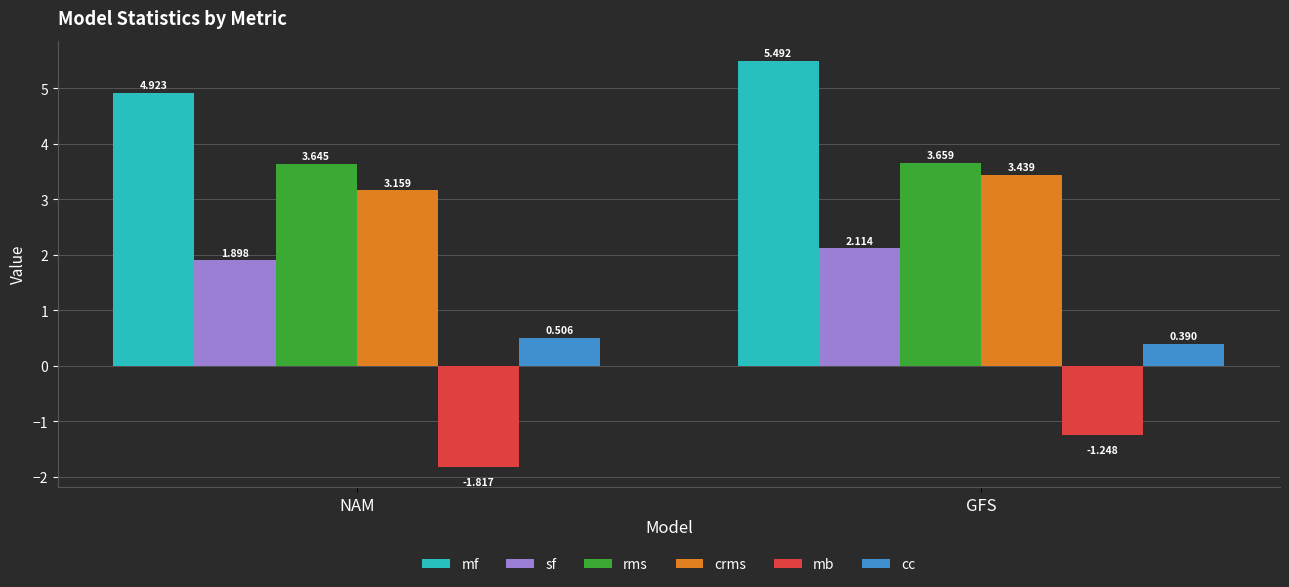

Rank the categories by sf value from highest to lowest.

GFS, NAM